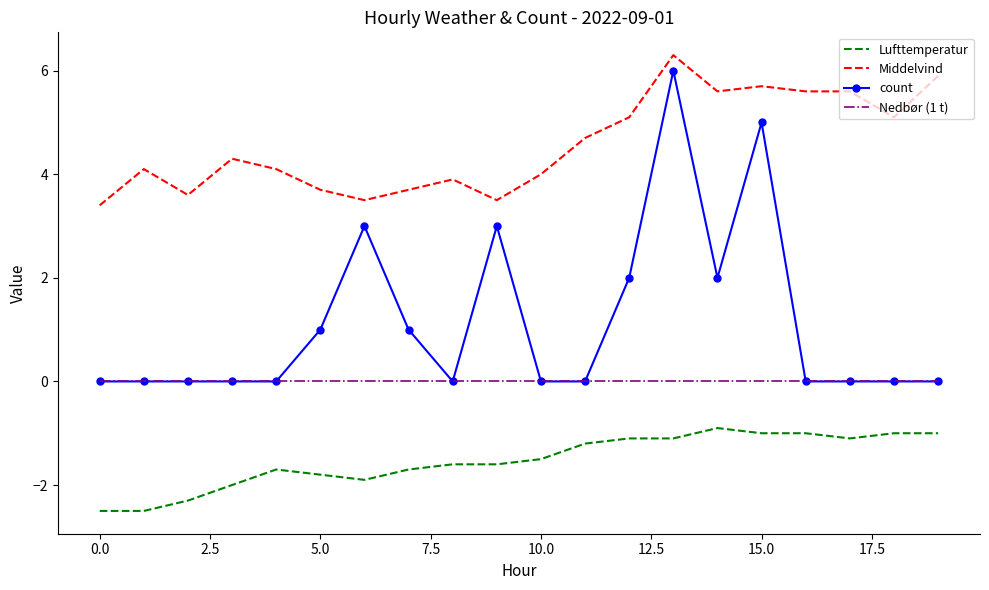

True or false: Nedbør (1 t) and Lufttemperatur cross at least once.

False